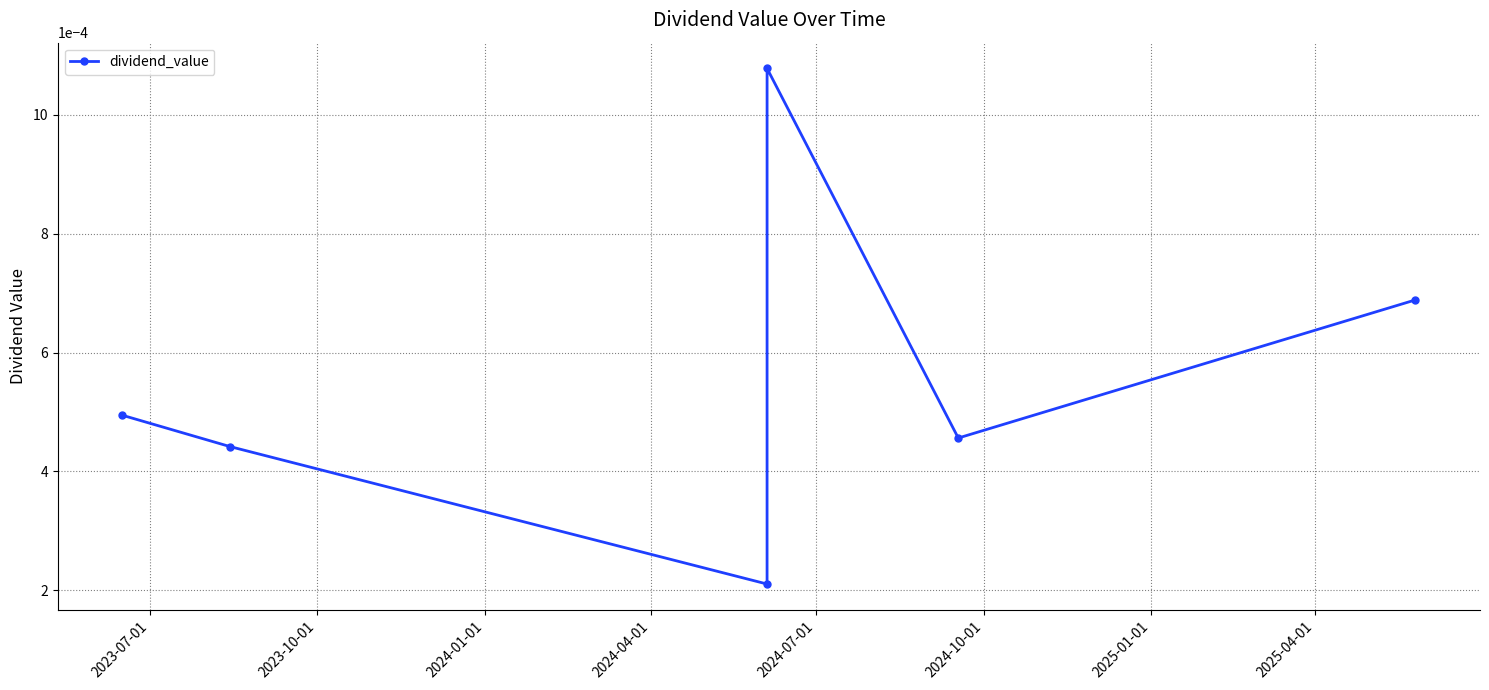

Does the chart display data point markers on the line(s)?

Yes